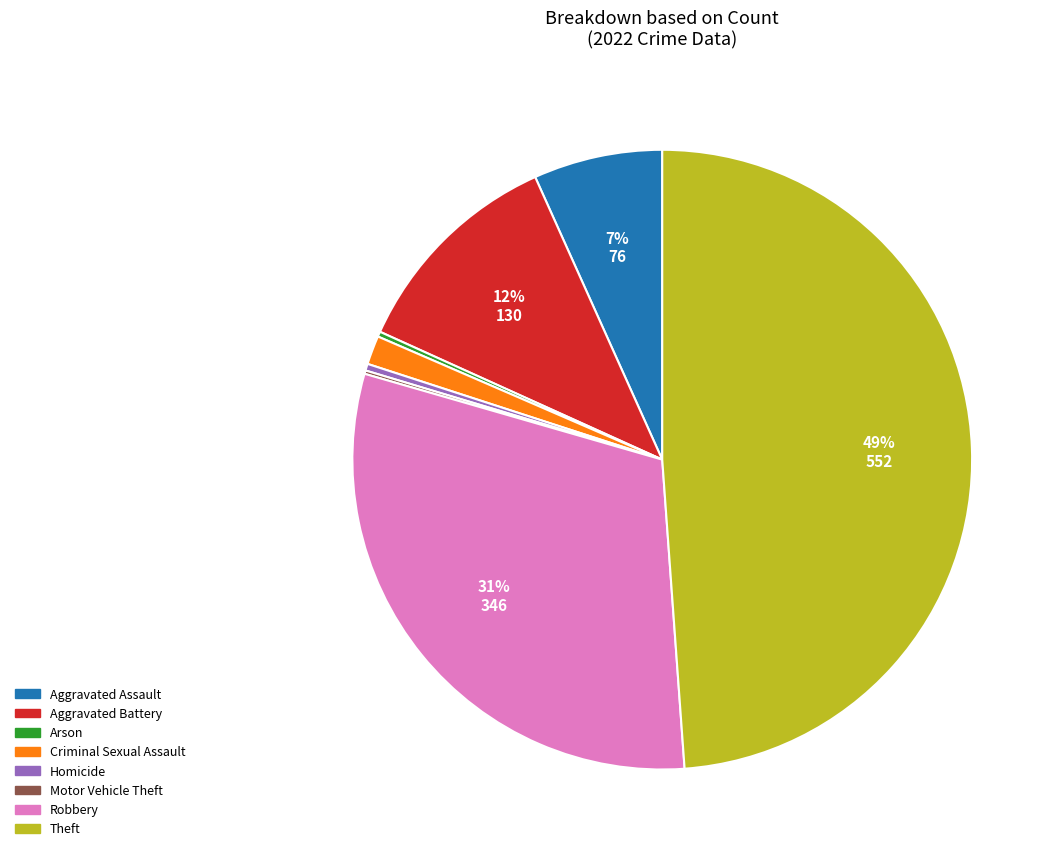

To the nearest percent, what is the difference between the largest and smallest slice percentages?

49%